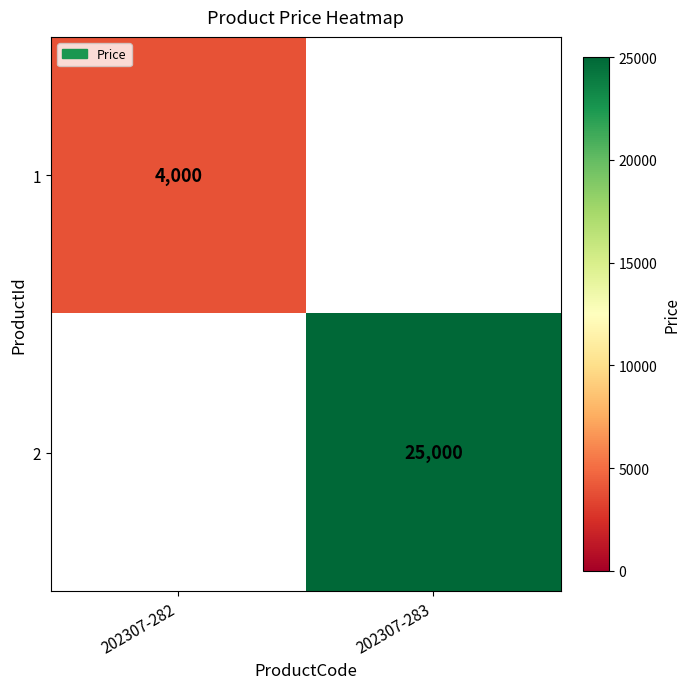

True or false: 1 has a value of 2665 at 202307-282.

False